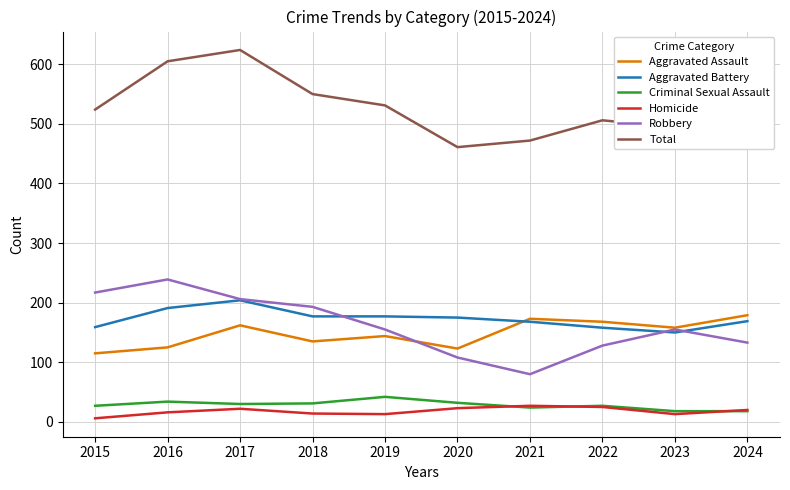

How many interior local valleys does the Aggravated Assault series have?

3